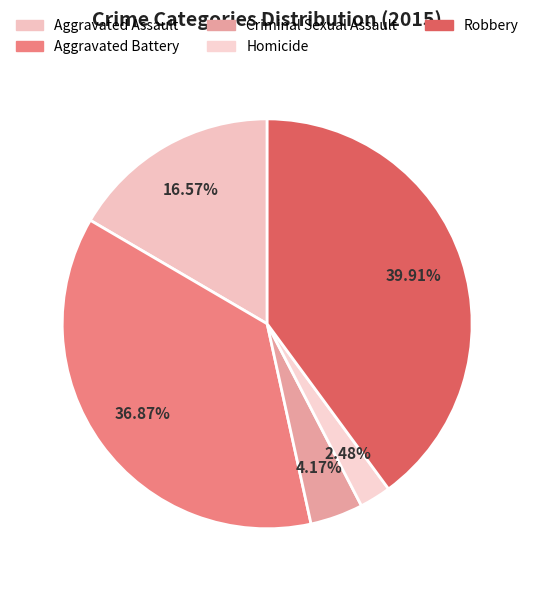

What is the change in value from Aggravated Assault to Criminal Sexual Assault?

-110